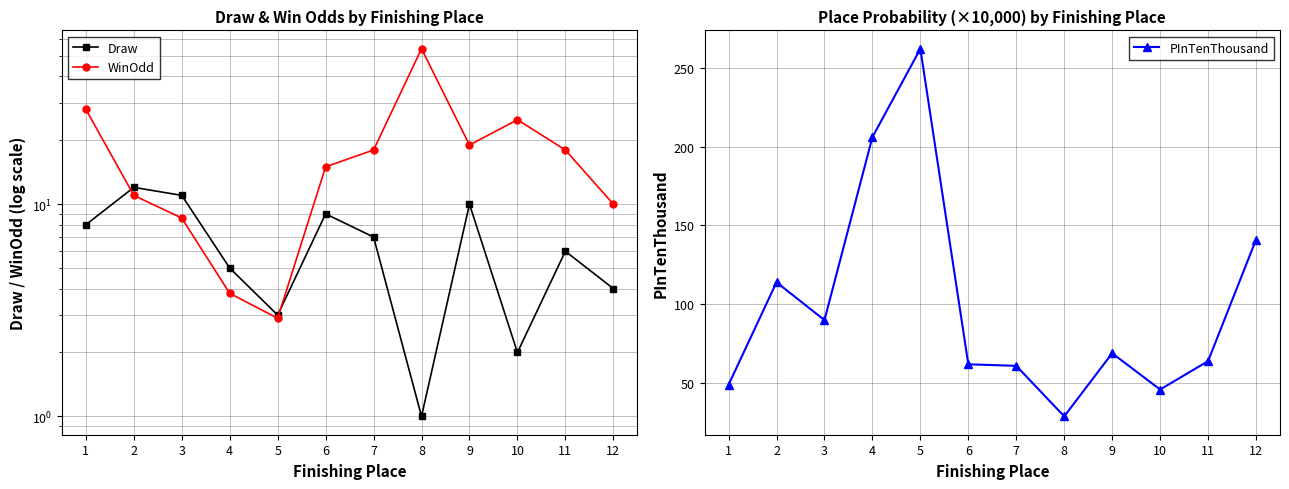

Is it true that PInTenThousand equals 49.0 at 1?

True